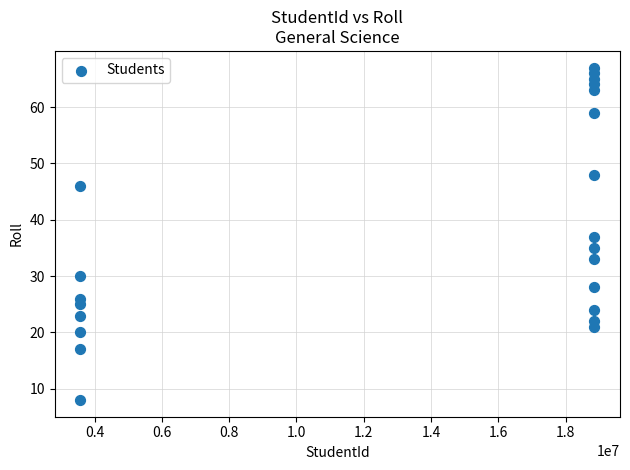

What is the range of X values (max minus min)?

15273081